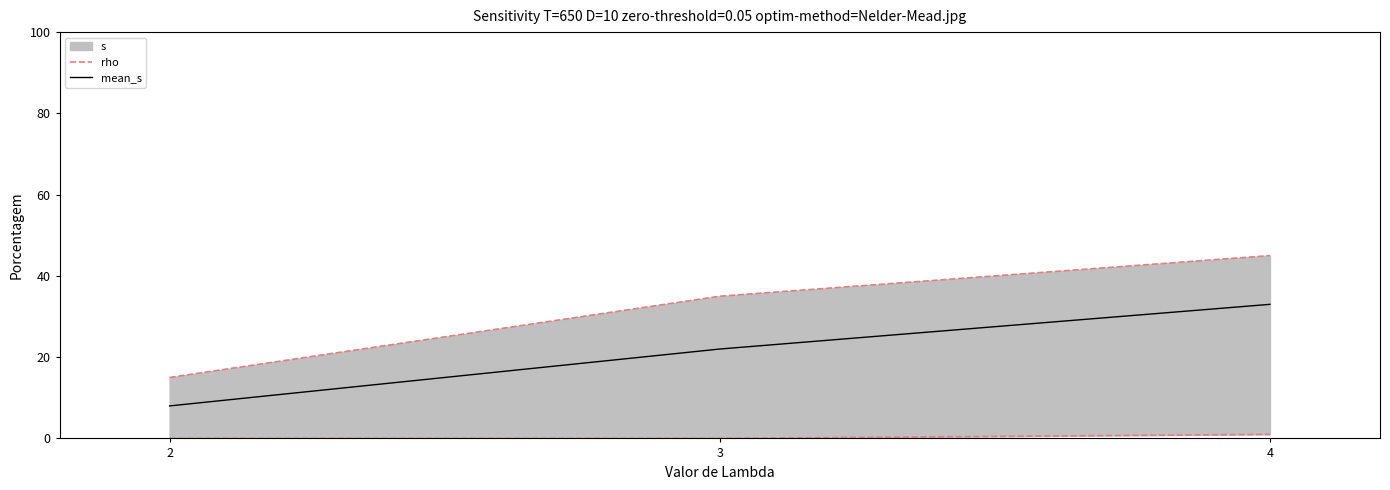

Between 3 and 4, which series saw the biggest shift?

mean_s